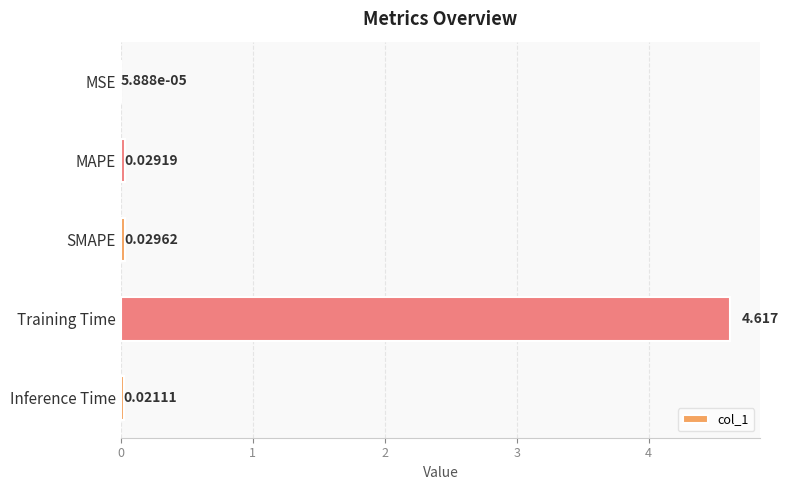

Where is the data nearest to the value 2?

SMAPE